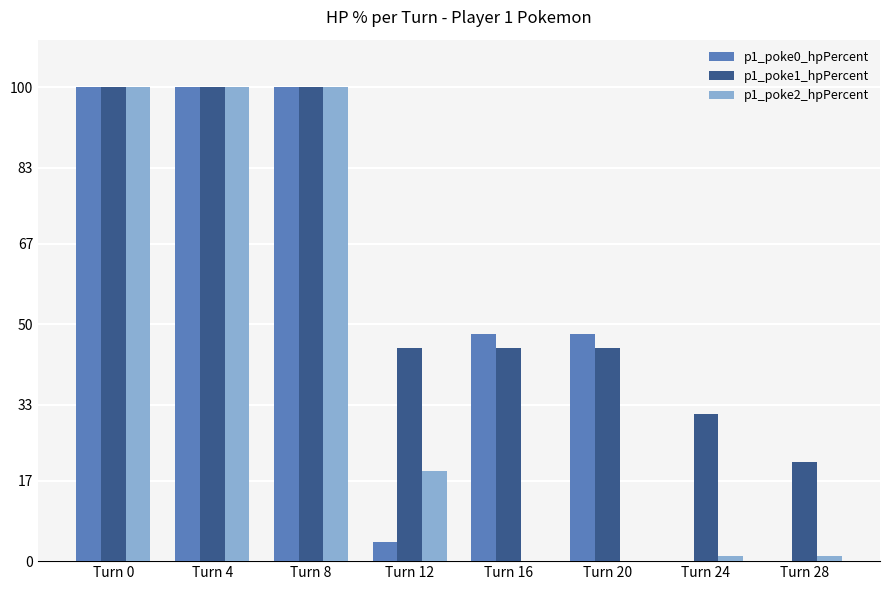

True or false: p1_poke0_hpPercent has a value of 4 at Turn 12.

True